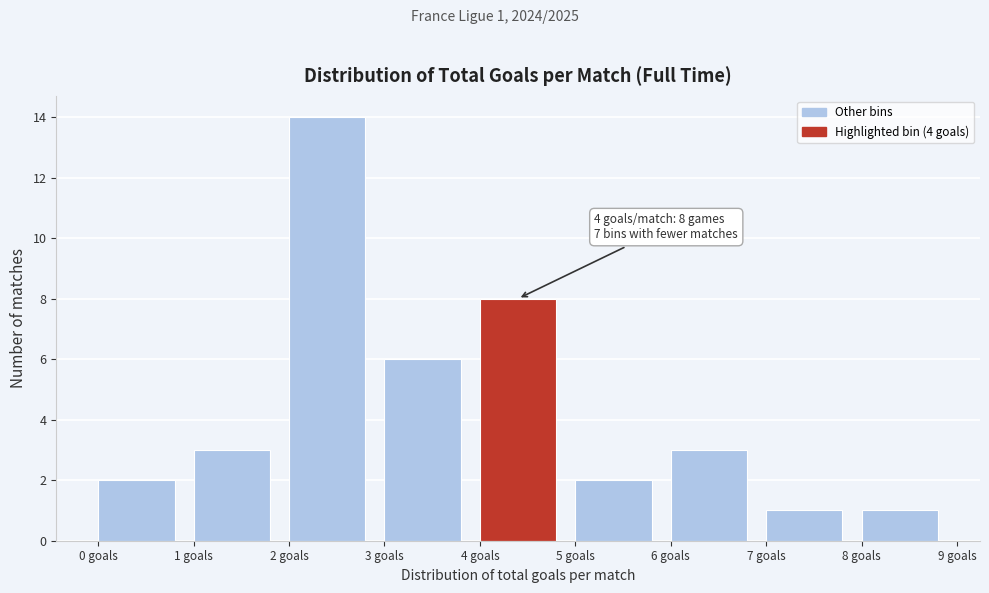

Over which range of the x-axis is the bar tallest?

2 to 3